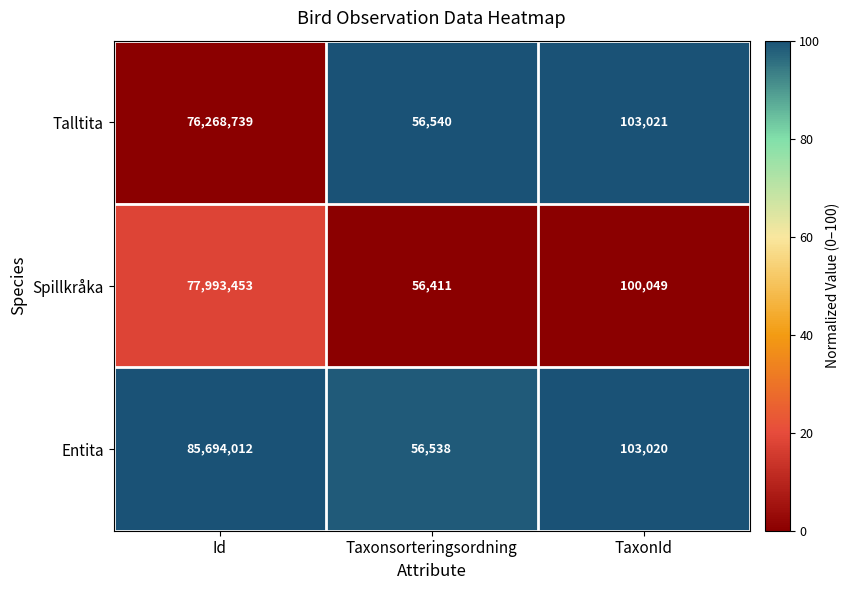

What is the average value of the Entita series?

28617857